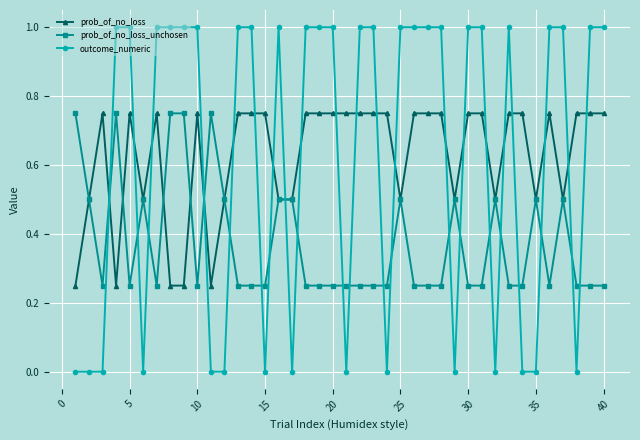

Which series has the widest spread of values?

outcome_numeric